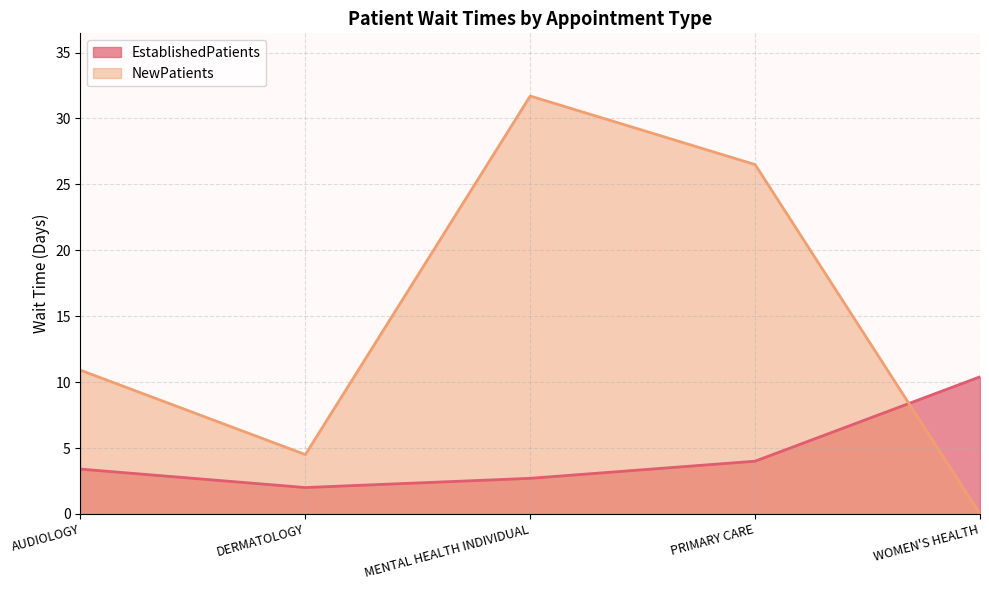

Which series ends up on top after the final intersection of NewPatients and EstablishedPatients?

EstablishedPatients